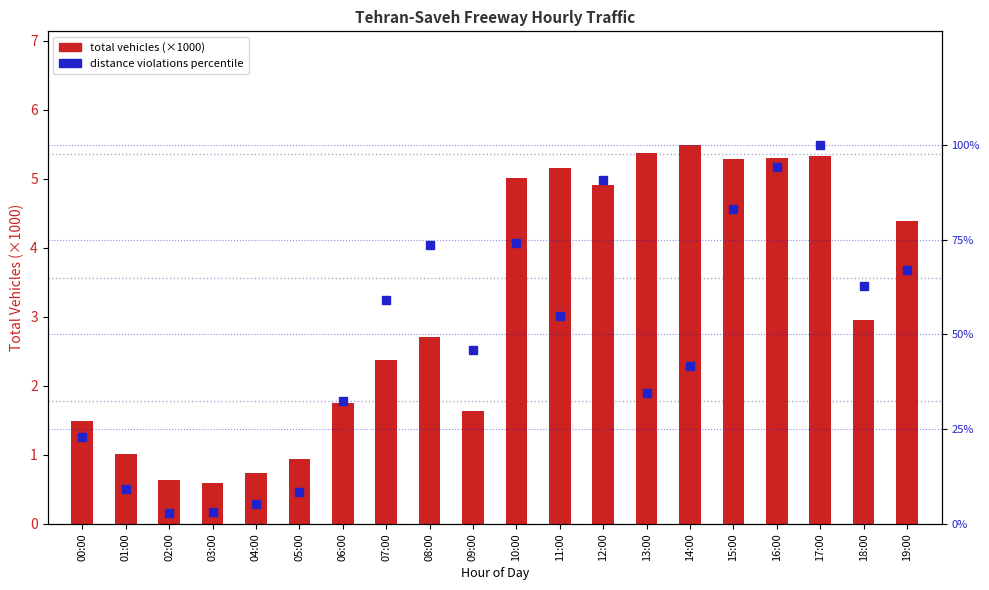

Between 15:00 and 17:00, which series saw the biggest shift?

distance violations percentile